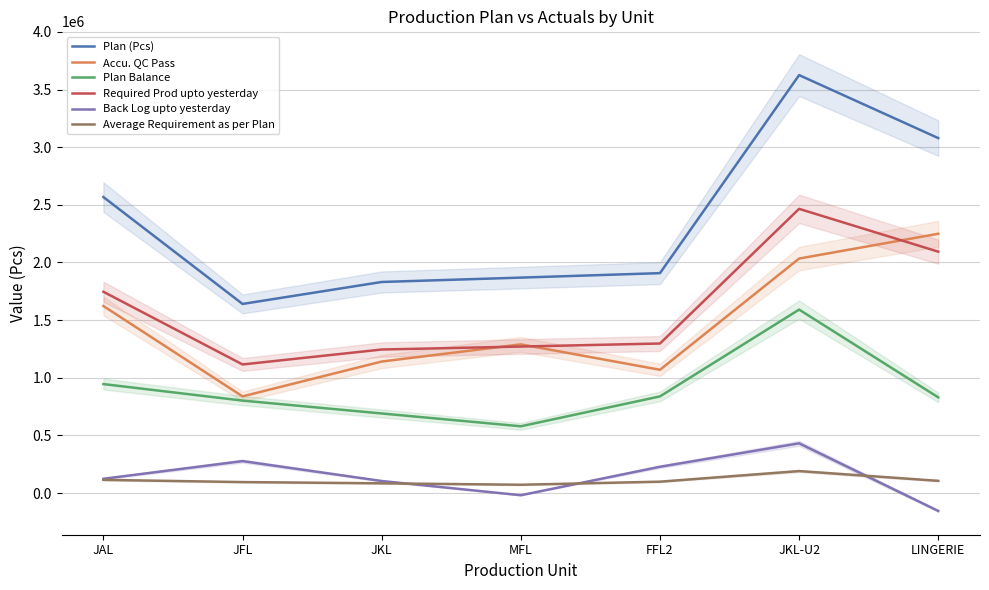

At which category does Plan (Pcs) reach its first local valley?

JFL